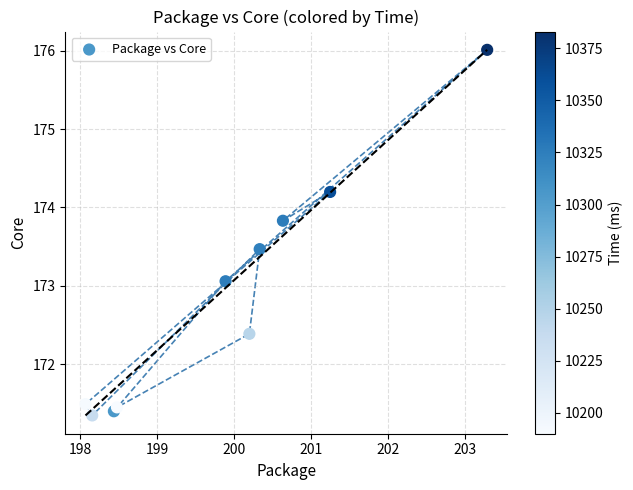

What Y value in the scatter plot is closest to 173?

173.1